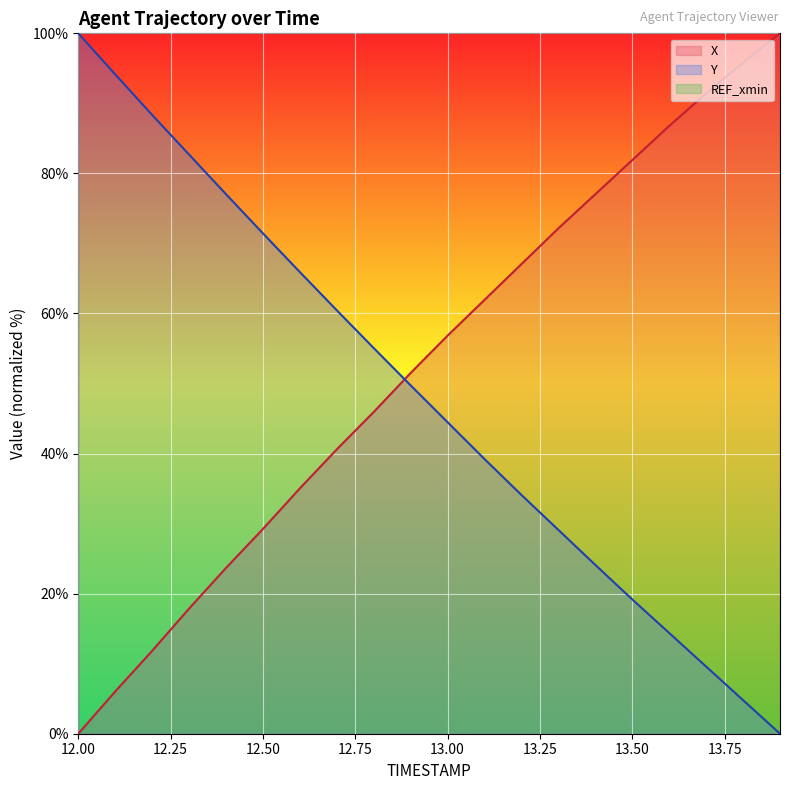

Which series ends up on top after the final intersection of X and Y?

X